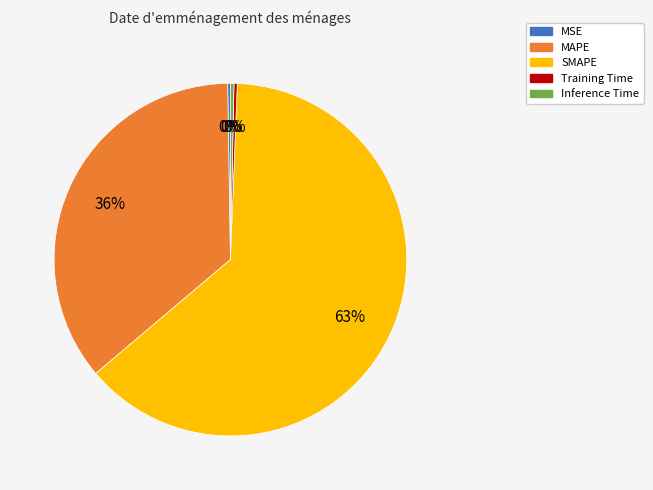

Is there a majority slice in this chart?

Yes